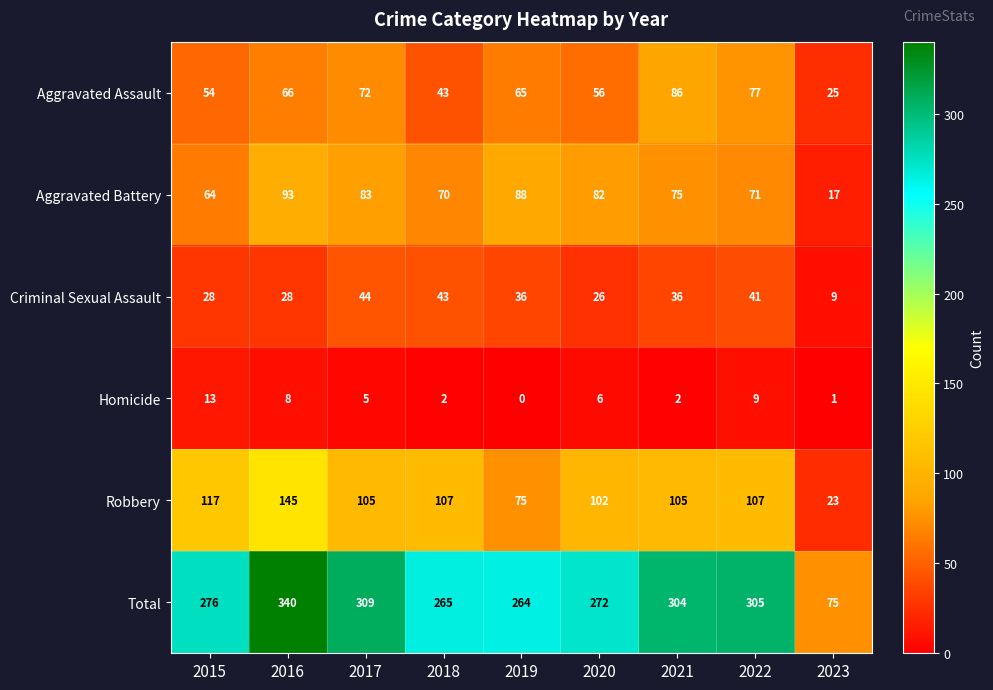

What is the total value across all series at 2018?

530